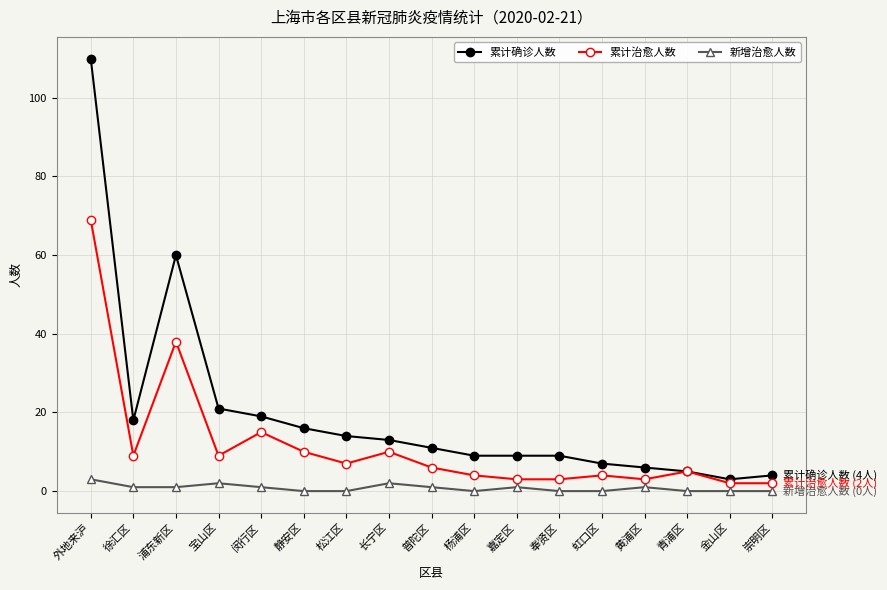

In 新增治愈人数, how many points are higher than both neighbors (excluding endpoints)?

4